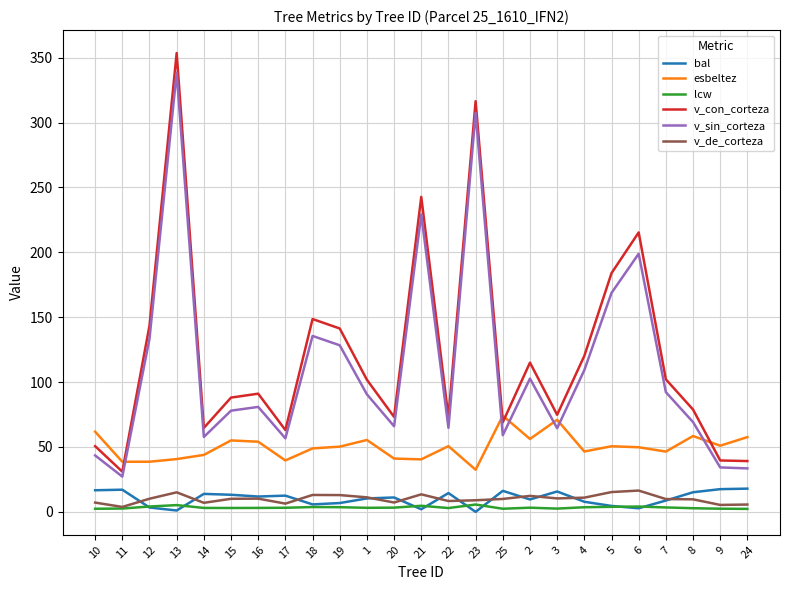

What is the difference between the v_de_corteza values at 10 and 4?

3.8